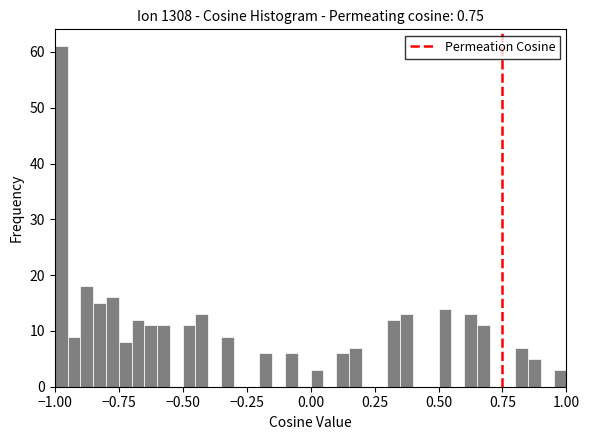

Read against the x-axis, roughly where is the centre of the tallest bar?

-0.95